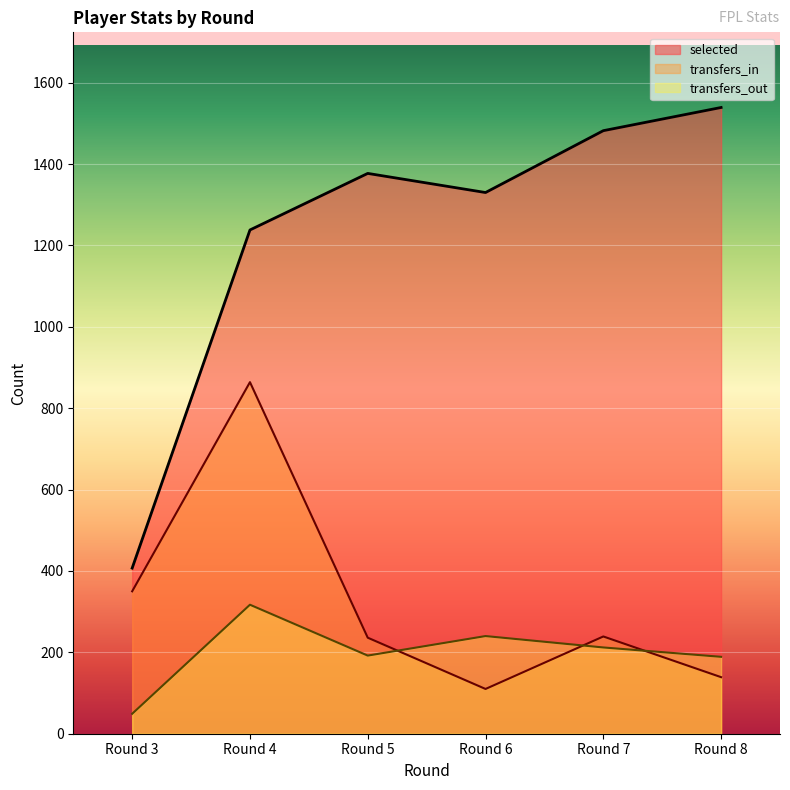

What is the difference between the maximum and minimum values in the transfers_in series?

754